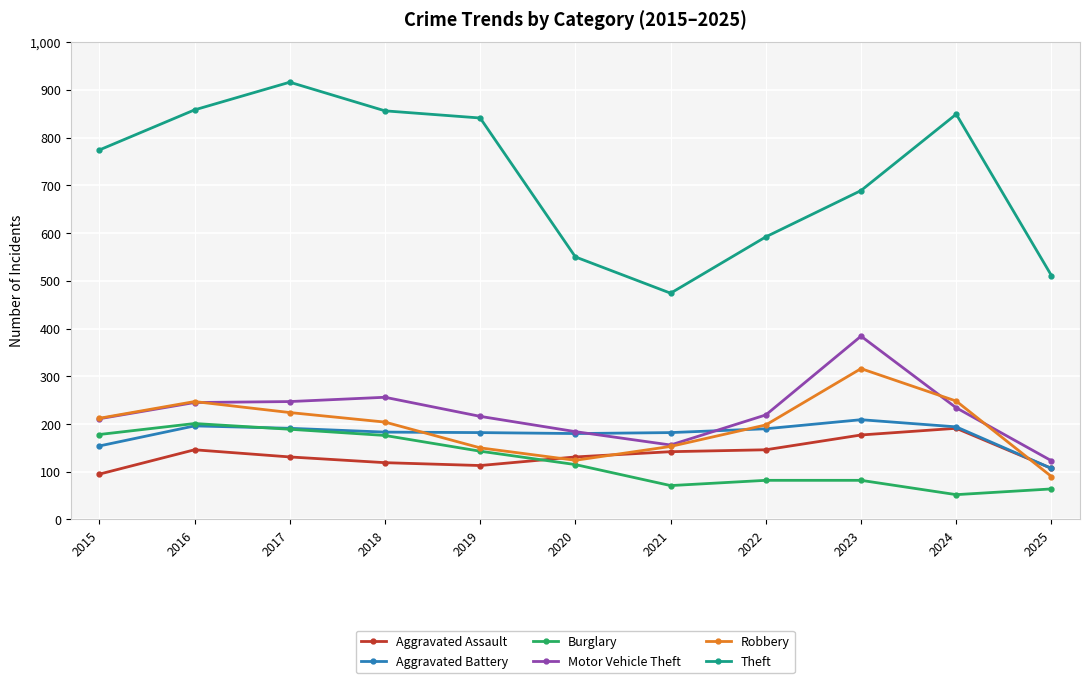

Where is the first local maximum for Burglary?

2016